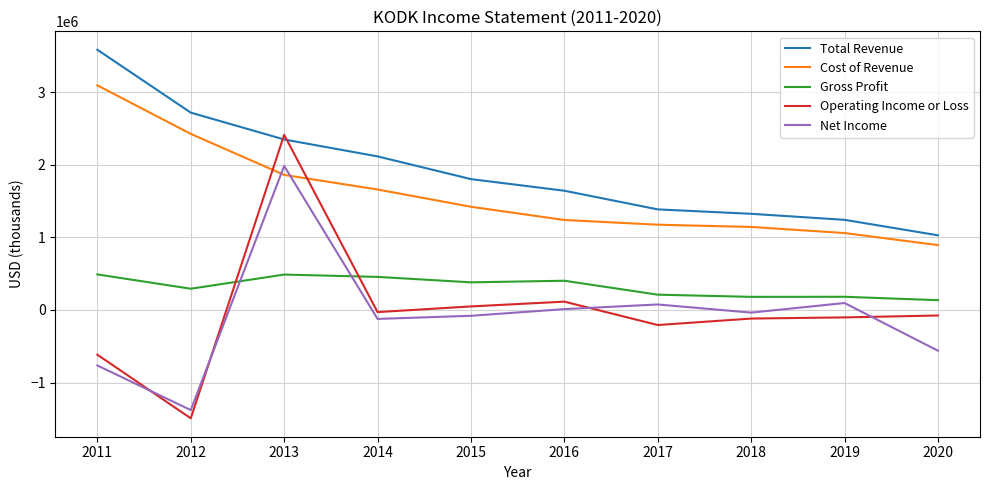

Which series changed the most between 2015 and 2018?

Total Revenue